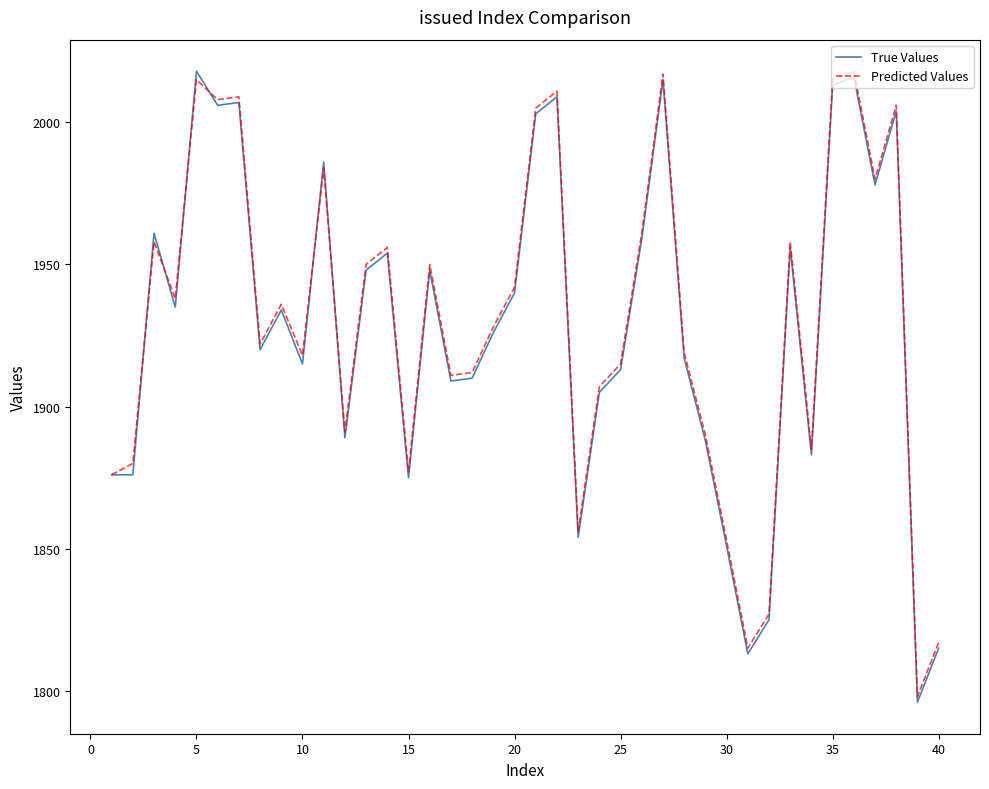

Which series has the widest spread of values?

True Values